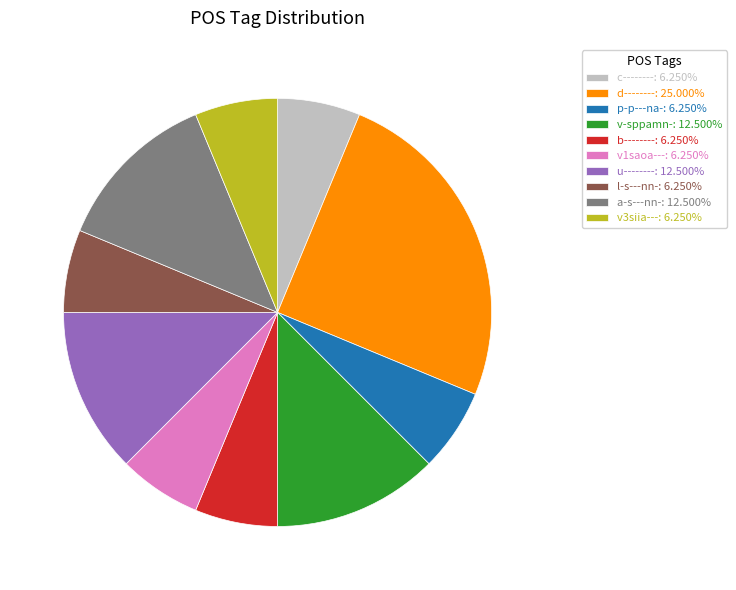

True or false: p-p---na- accounts for 20% of the total.

False